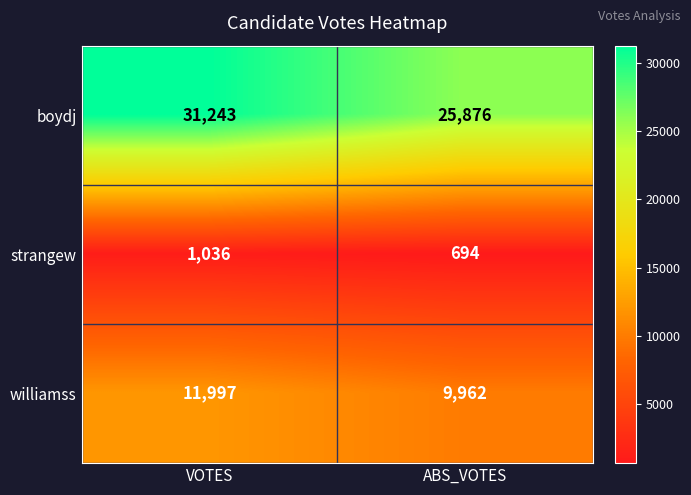

List the labels in order of williamss value, smallest first.

ABS_VOTES, VOTES